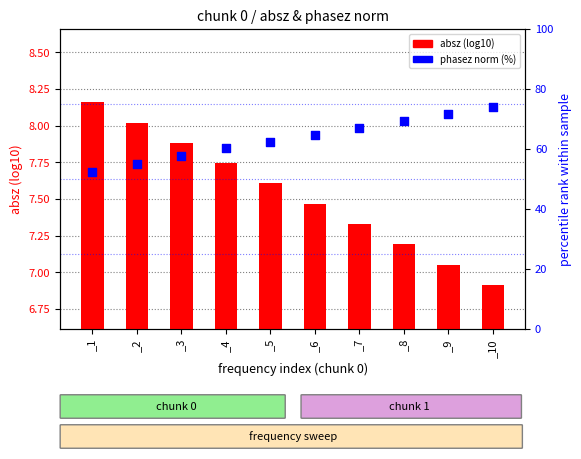

What is the total value across all series at _3?

65.7